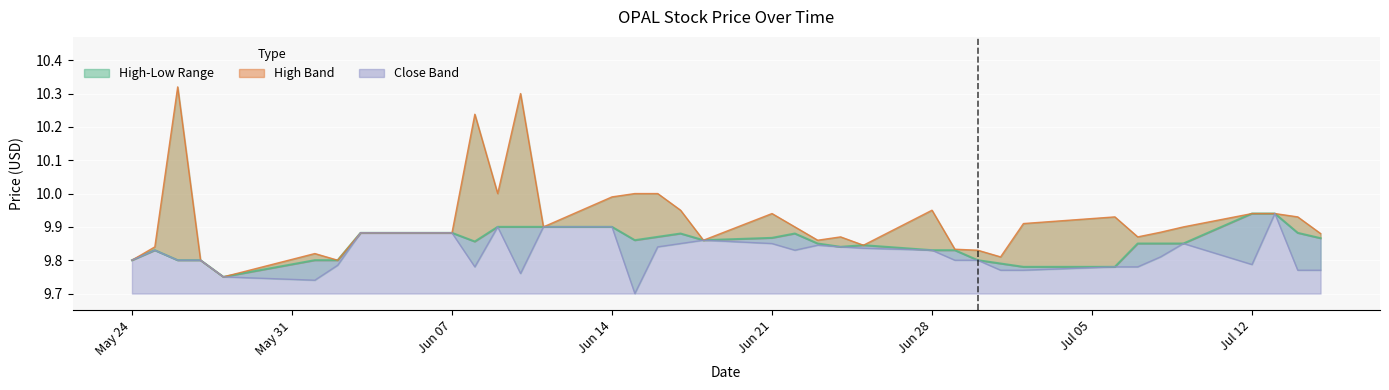

What is the smallest value displayed?

9.7